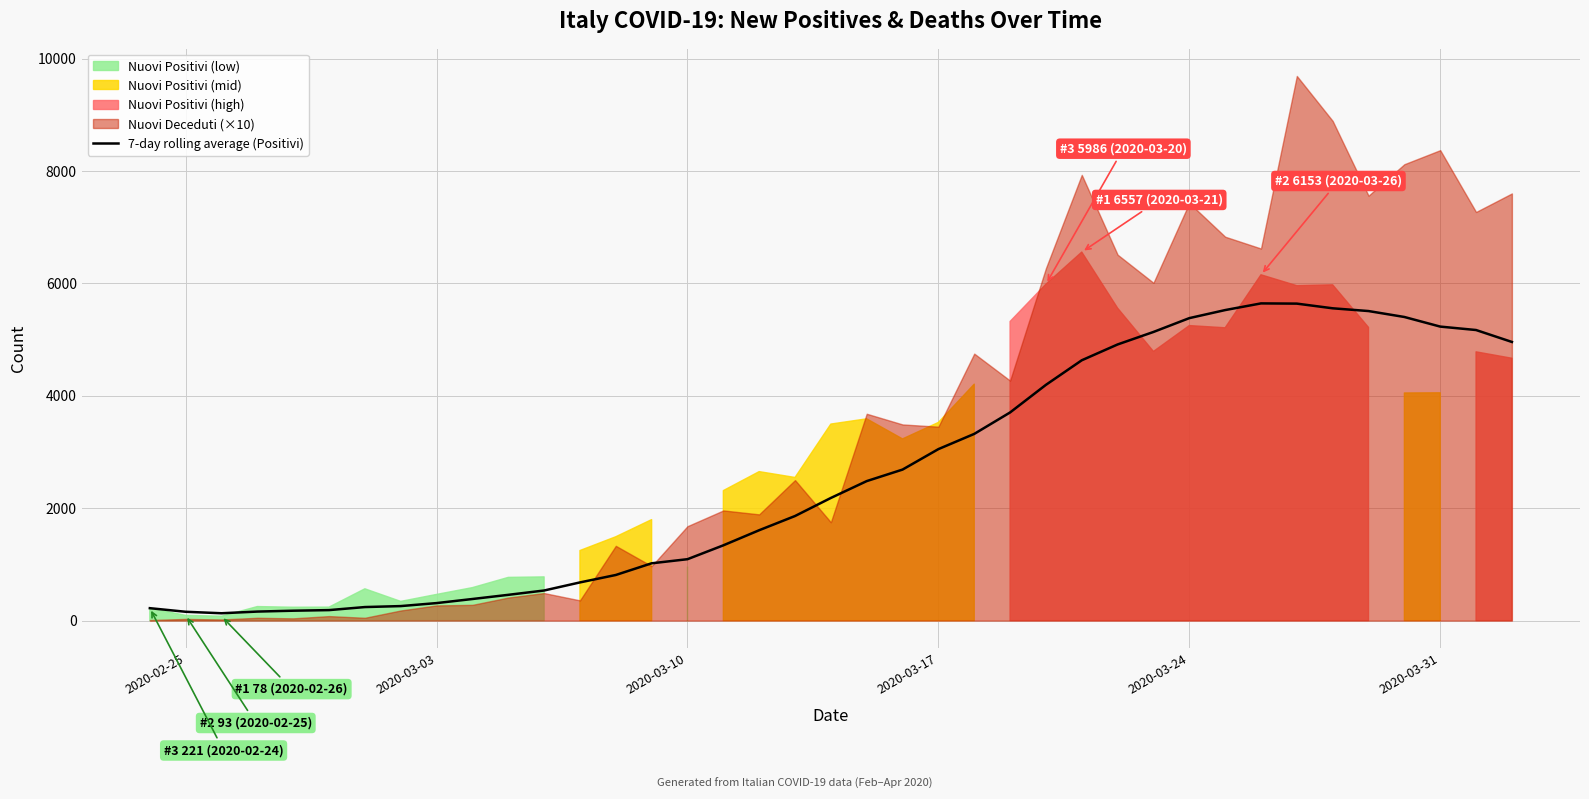

What is the maximum value for 7-day rolling average (Positivi)?

5643.4